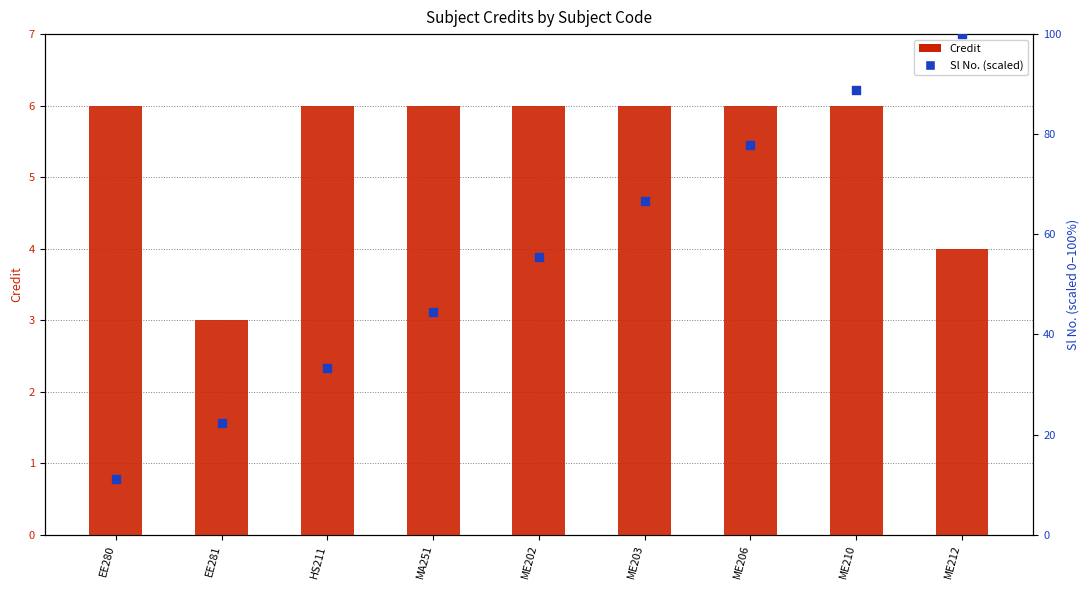

Is the value of Sl No. (scaled) at ME203 greater than the value of Credit at ME206?

Yes